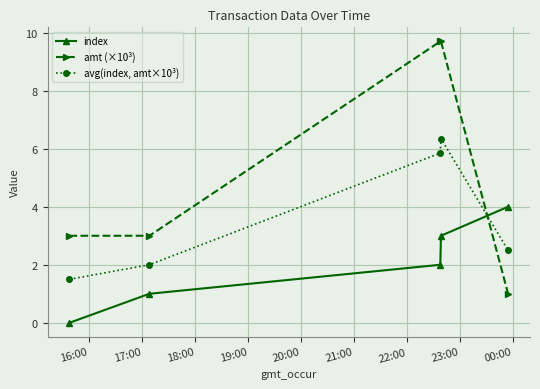

Which series has the largest total across all categories?

amt (×10³)